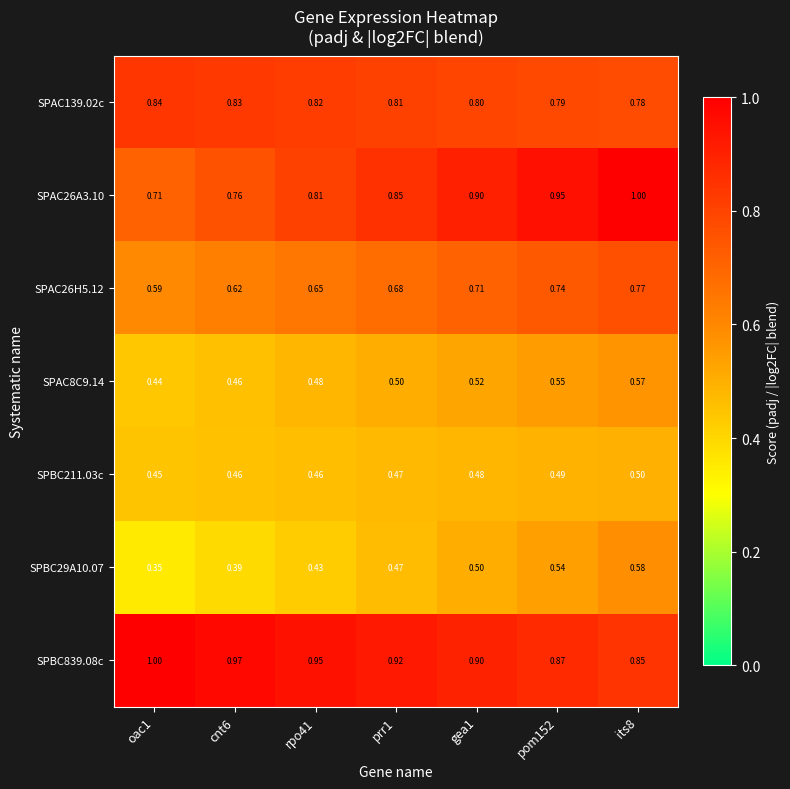

Is the value of SPBC29A10.07 at pom152 greater than the value of SPAC26A3.10 at prr1?

No